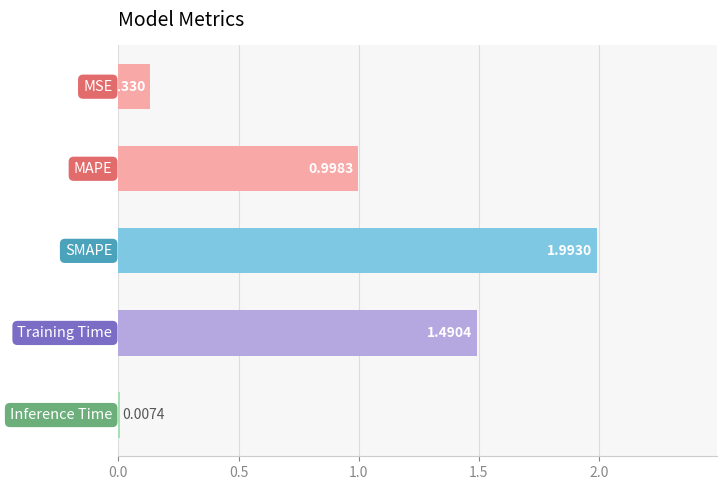

How many series are shown in this chart?

1